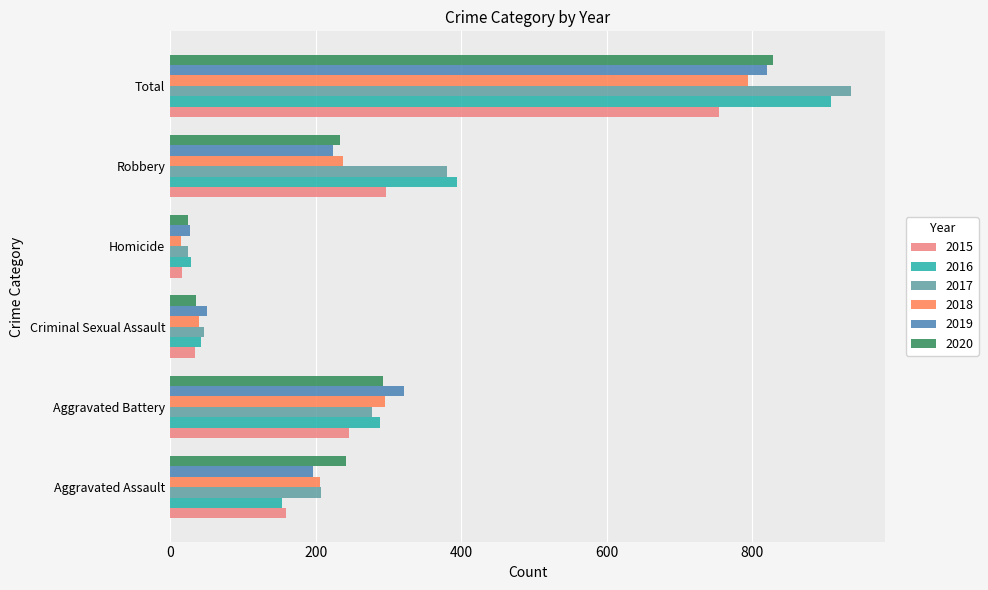

Which series has the widest spread of values?

2017